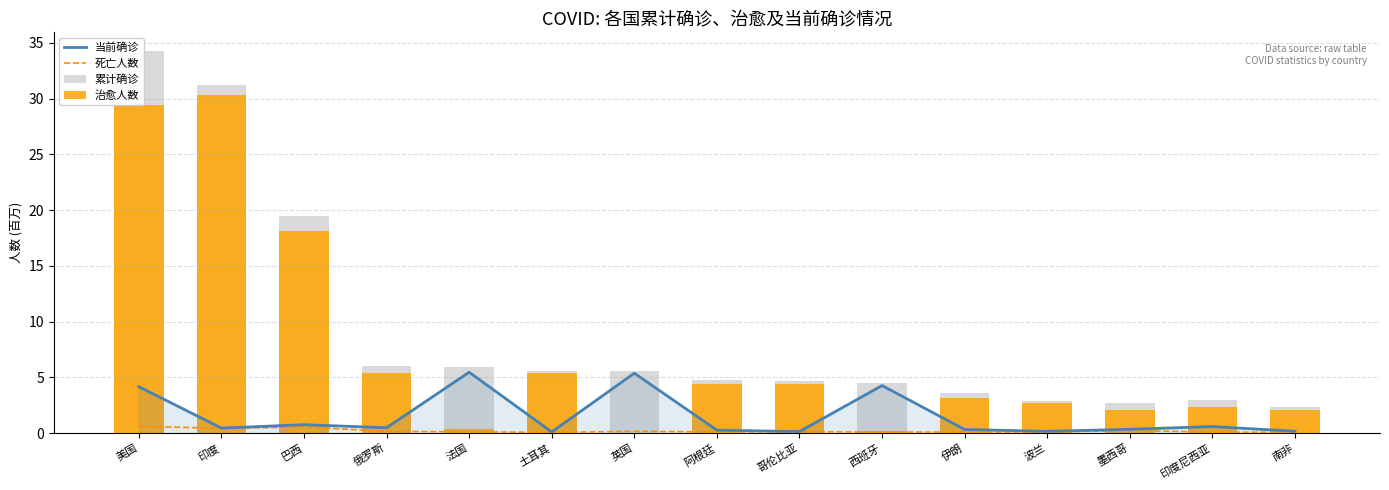

At which label is 当前确诊 closest to 2?

巴西